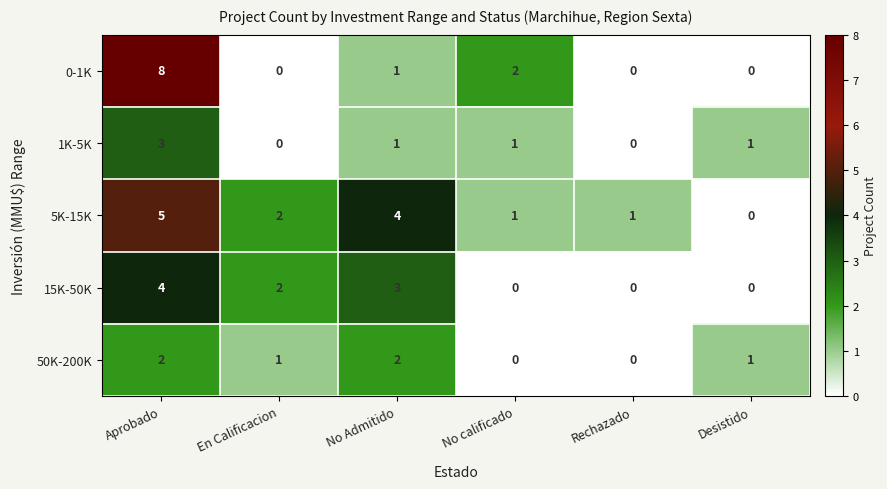

What is the sum of the 15K-50K values at No Admitido and Desistido?

3